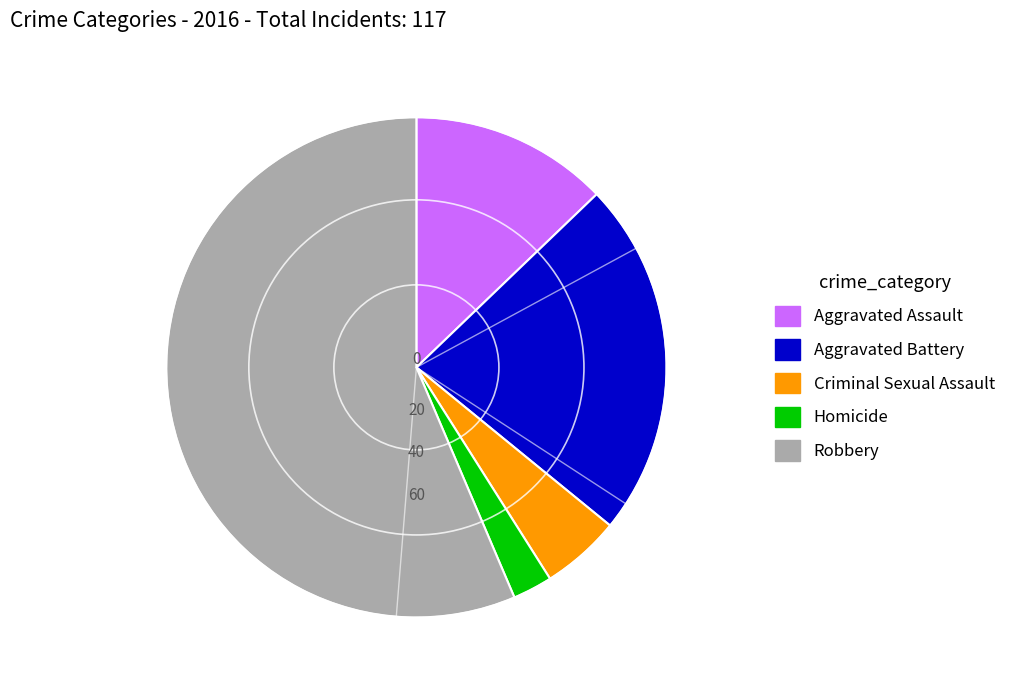

Is it true that Criminal Sexual Assault is 1% of the pie?

False